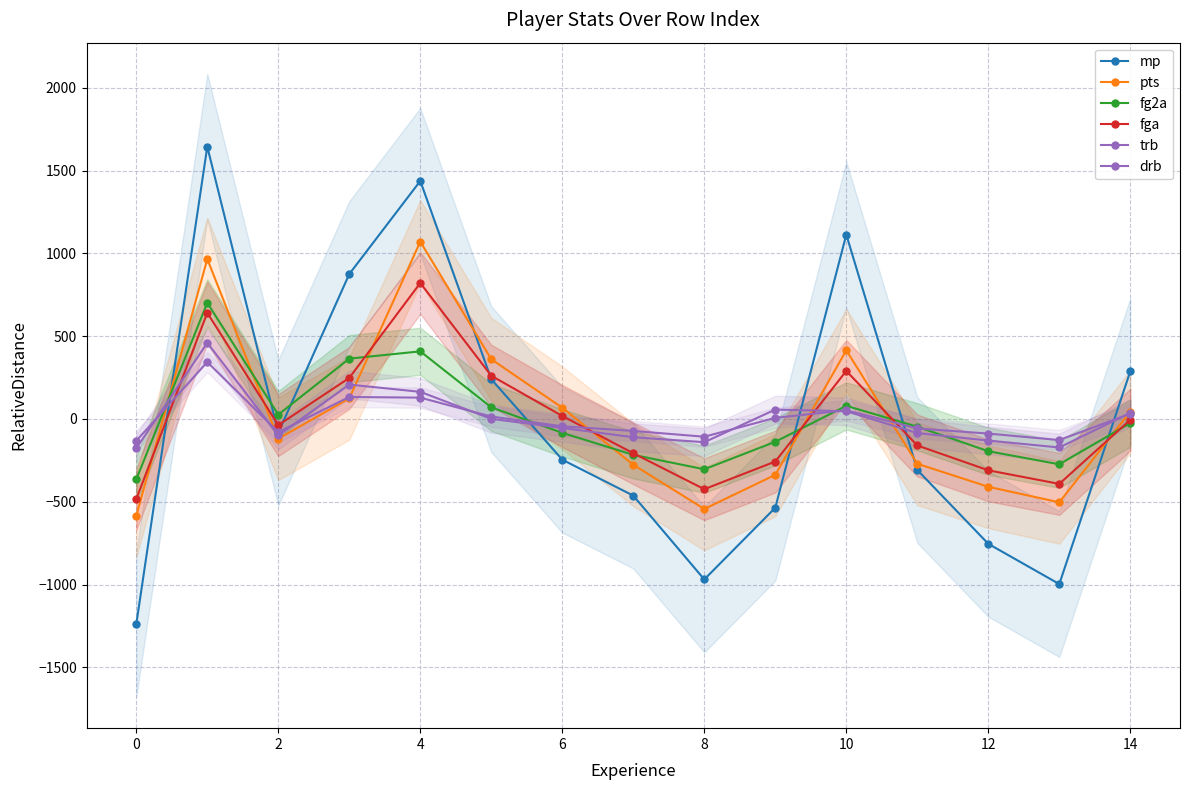

The value of mp at 14 is 287.9. True or false?

True